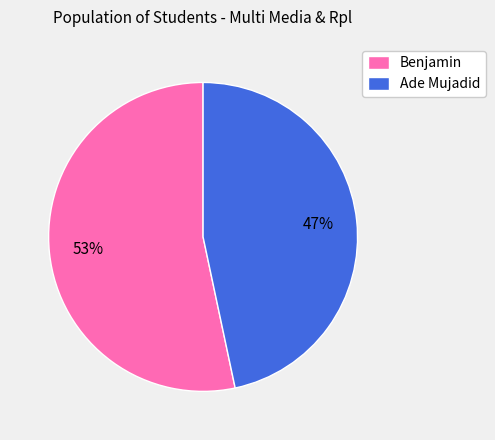

How many segments does this pie chart have?

2